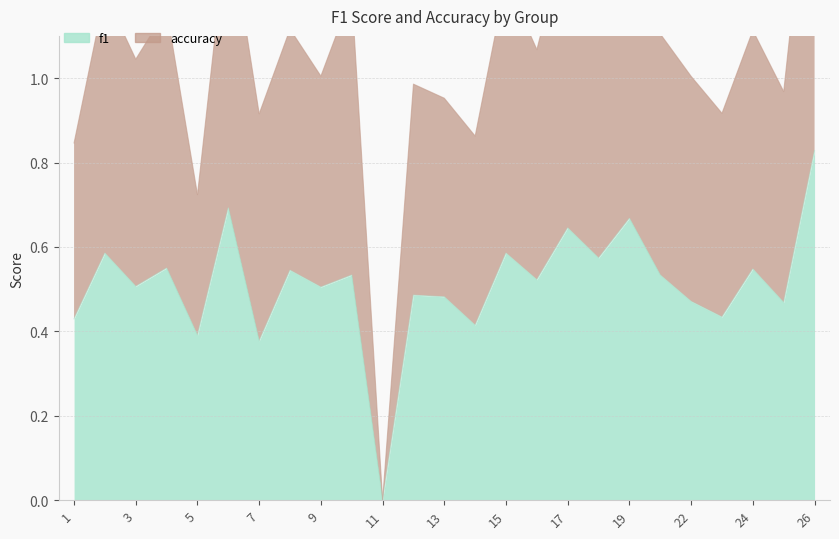

Which has a higher value, 10 or 19?

19